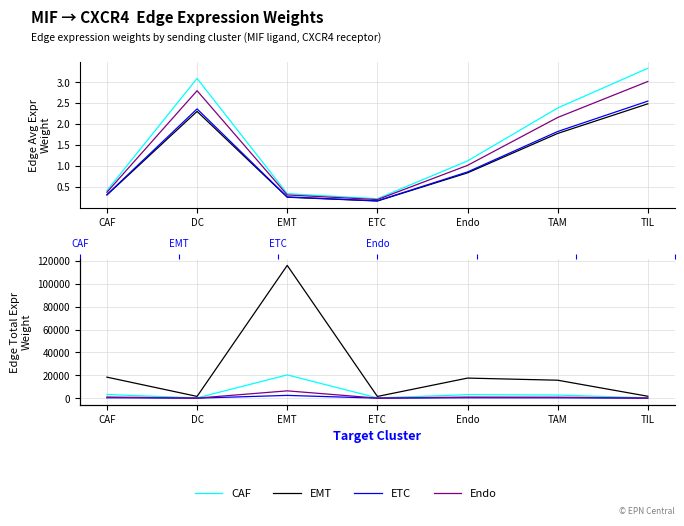

At which label is ETC closest to 1239?

CAF